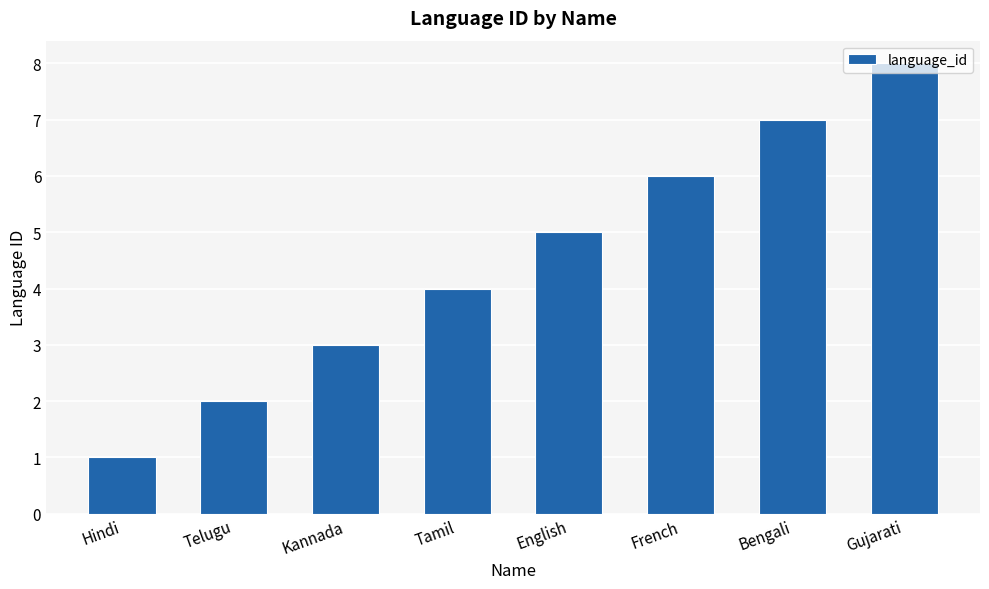

List the labels in order of value, smallest first.

Hindi, Telugu, Kannada, Tamil, English, French, Bengali, Gujarati